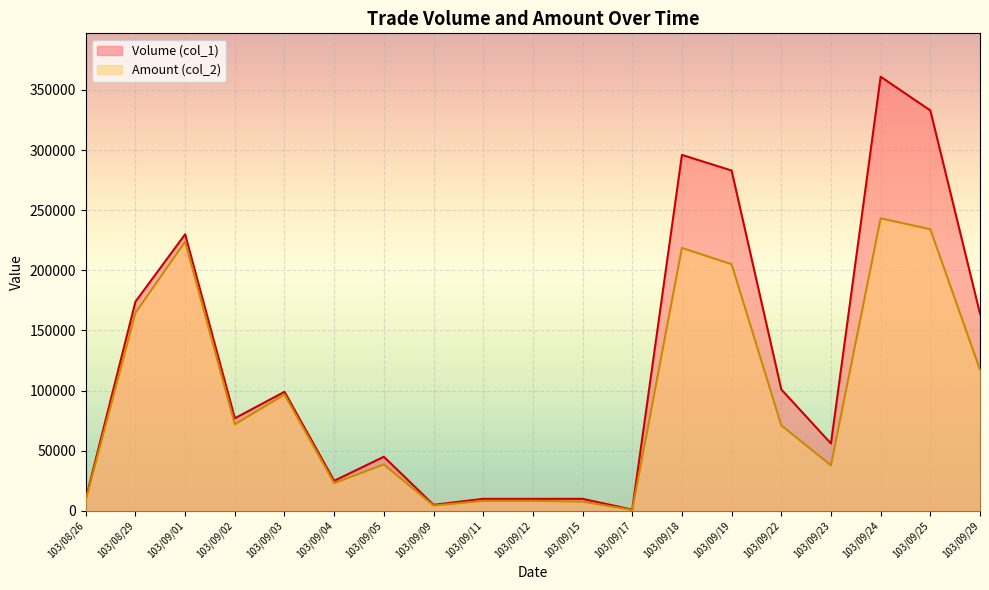

What is the label of the 14th point from the right?

103/09/04